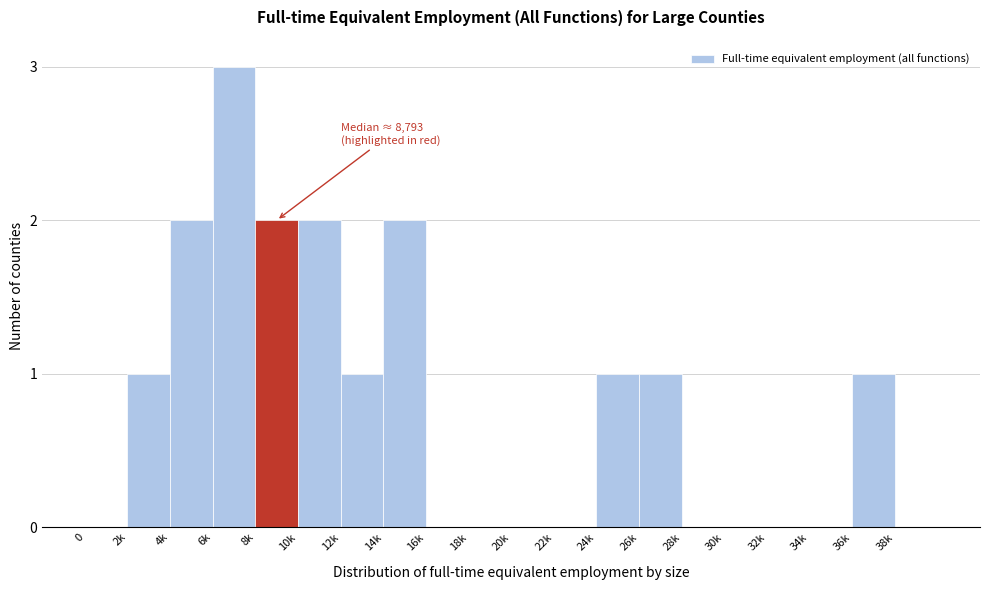

Reading left to right, what are all the values shown in this chart?

0=0	2k=1	4k=2	6k=3	8k=2	10k=2	12k=1	14k=2	16k=0	18k=0	20k=0	22k=0	24k=1	26k=1	28k=0	30k=0	32k=0	34k=0	36k=1	38k=0